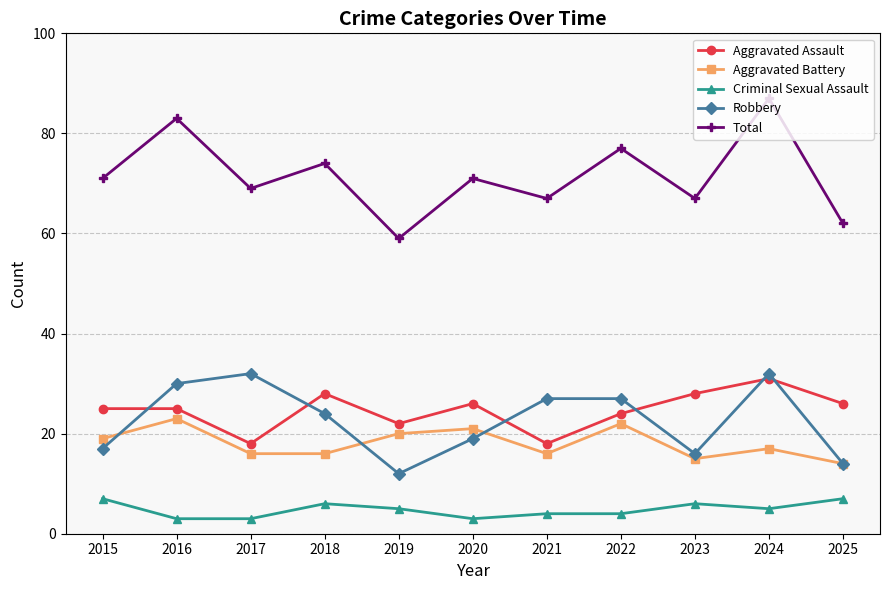

True or false: Aggravated Battery and Criminal Sexual Assault intersect in this chart.

False